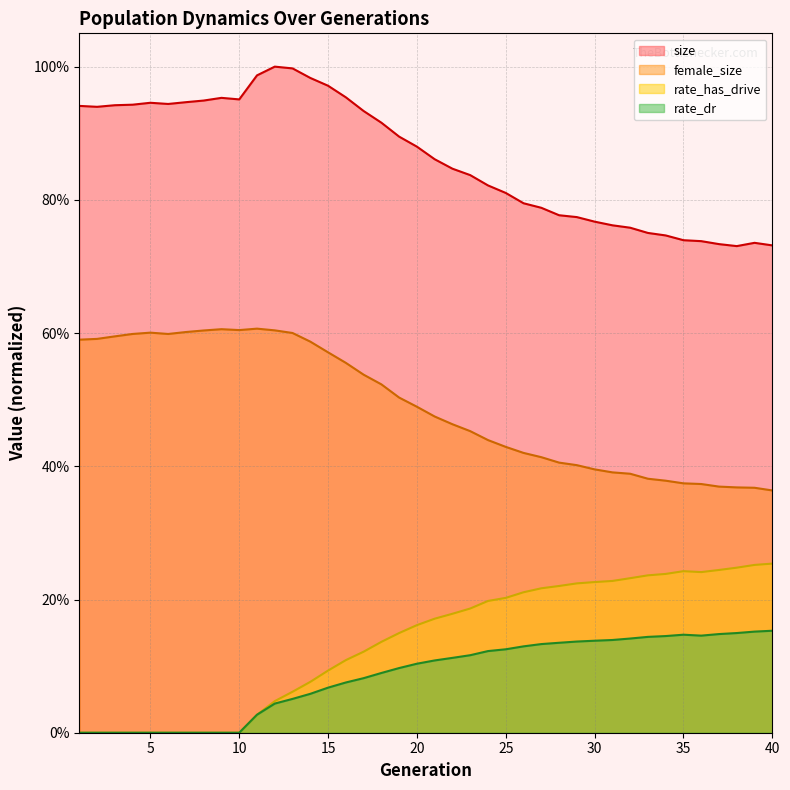

The rate_dr series shows 0.1 at 22. True or false?

True